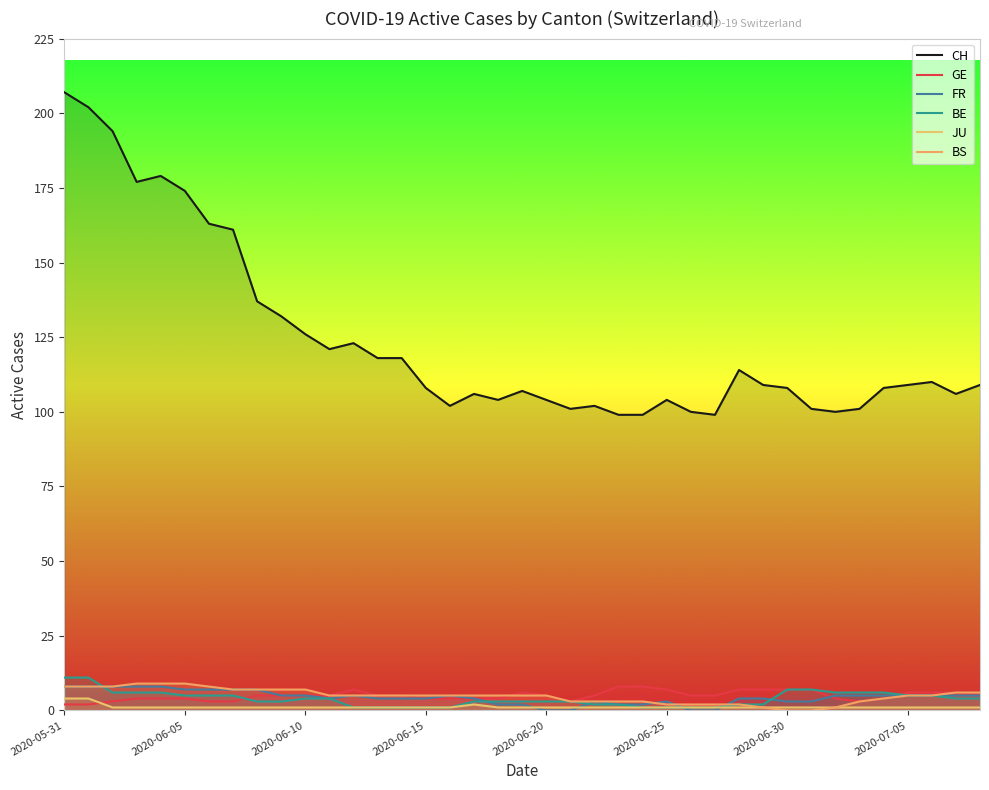

True or false: CH and BS intersect in this chart.

False